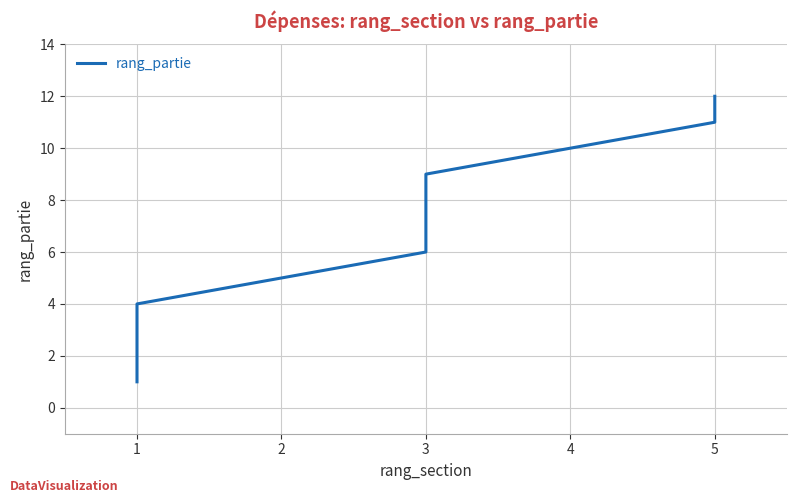

What is the difference between the maximum and minimum values?

11